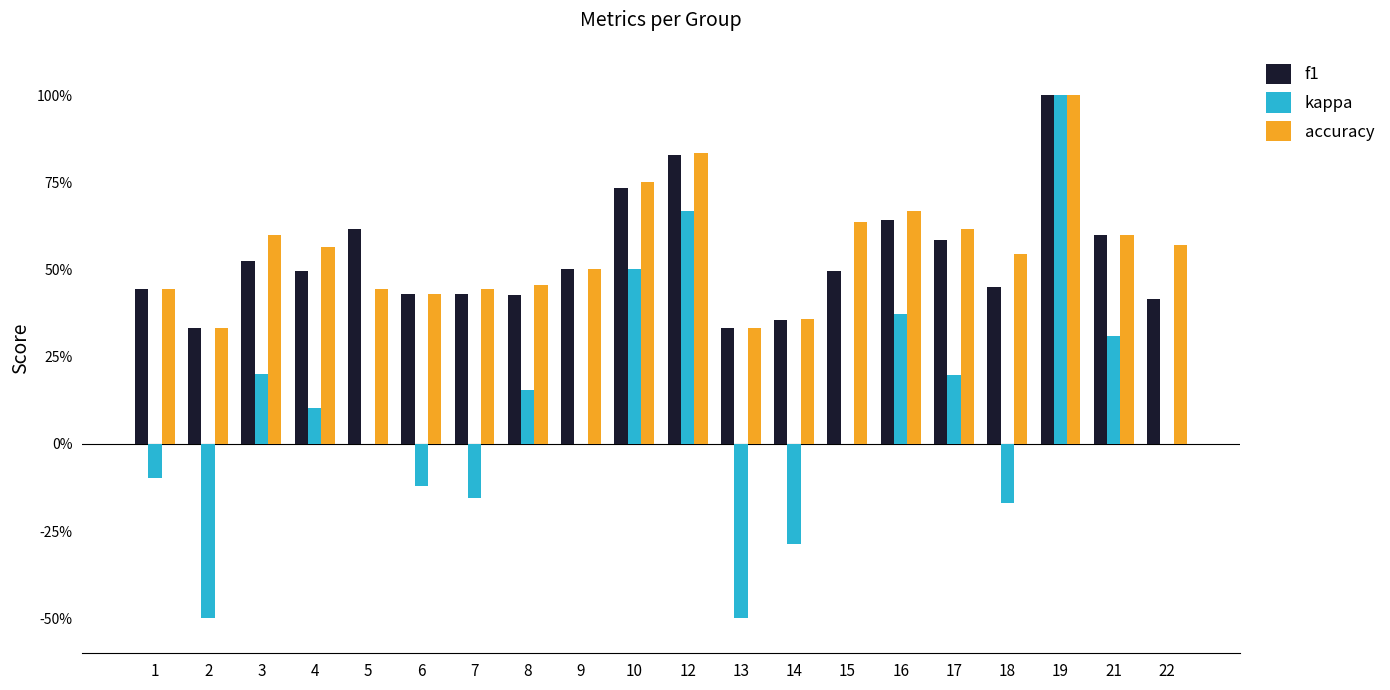

The value of kappa at 17 is 0.1. True or false?

False